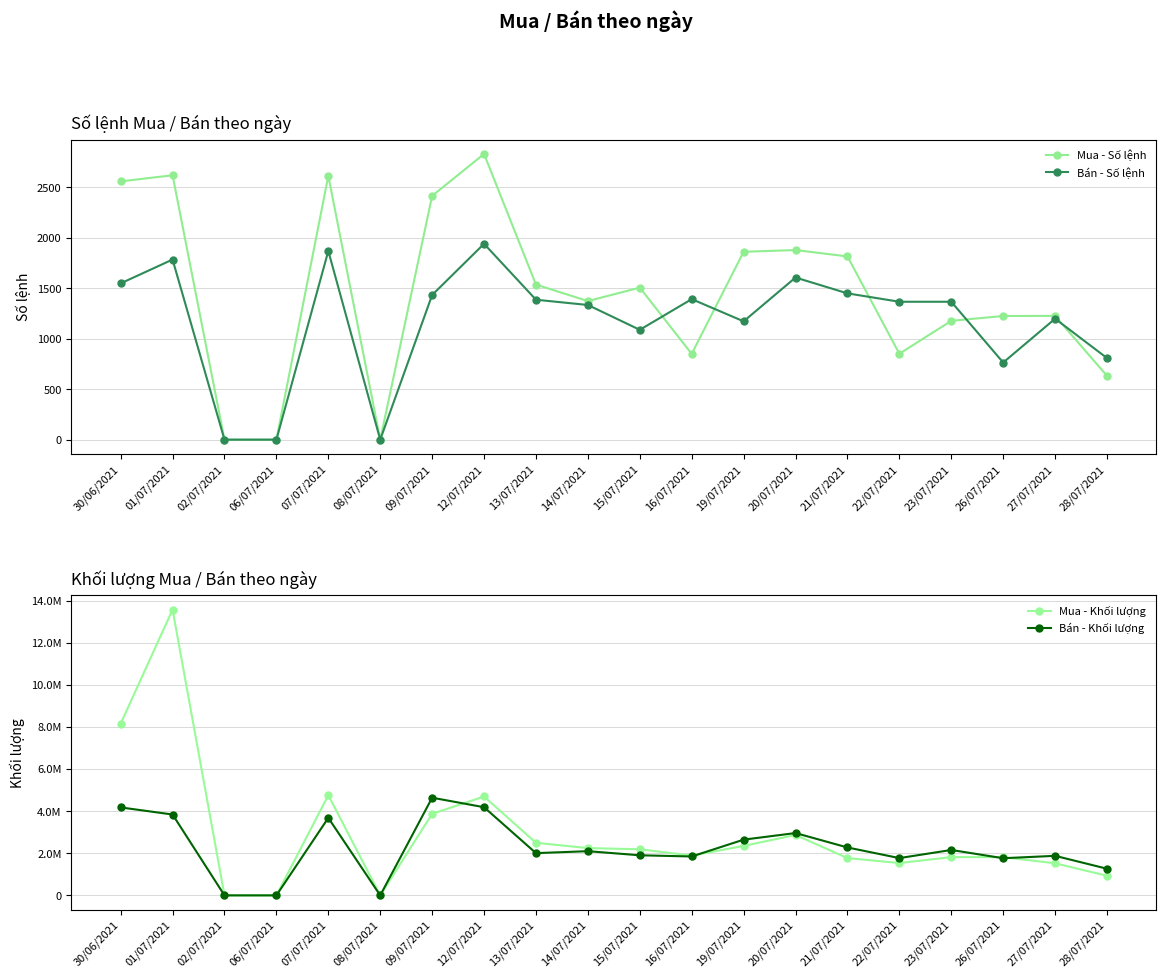

What is the sum of the Bán - Số lệnh values at 21/07/2021 and 15/07/2021?

2537